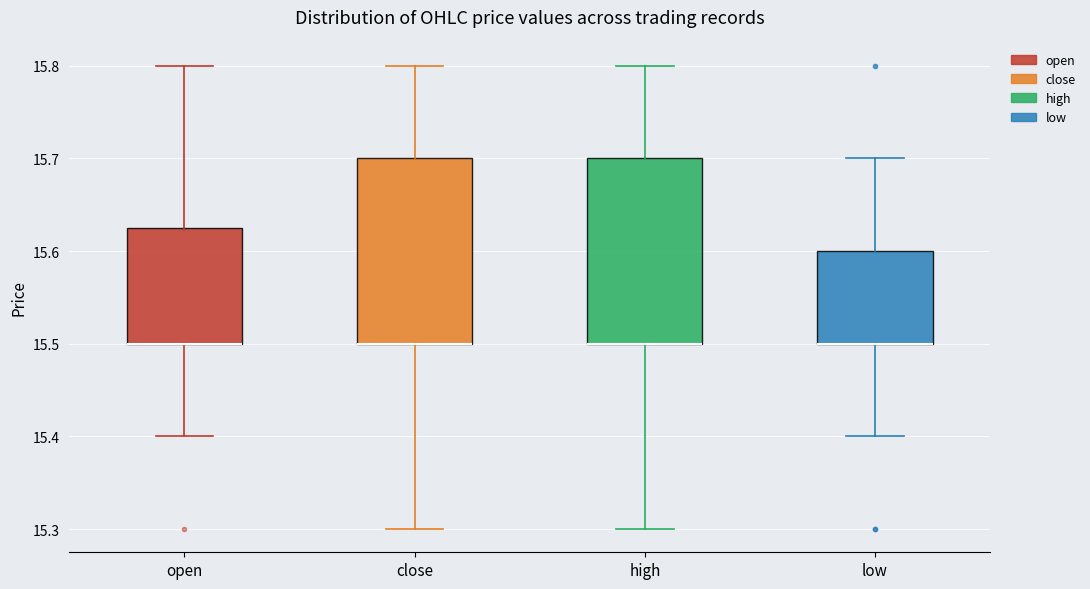

Where does the lower whisker of the box for close end on the y-axis? The values are not printed on the chart, so give them approximately, as read against the axis.

15.30